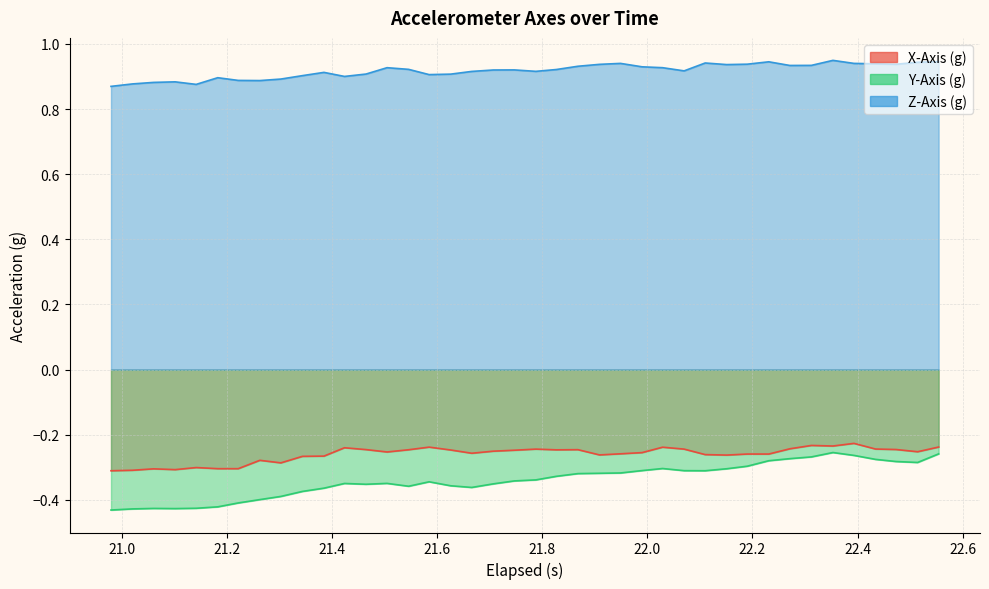

Which series has the largest total across all categories?

Z-Axis (g)